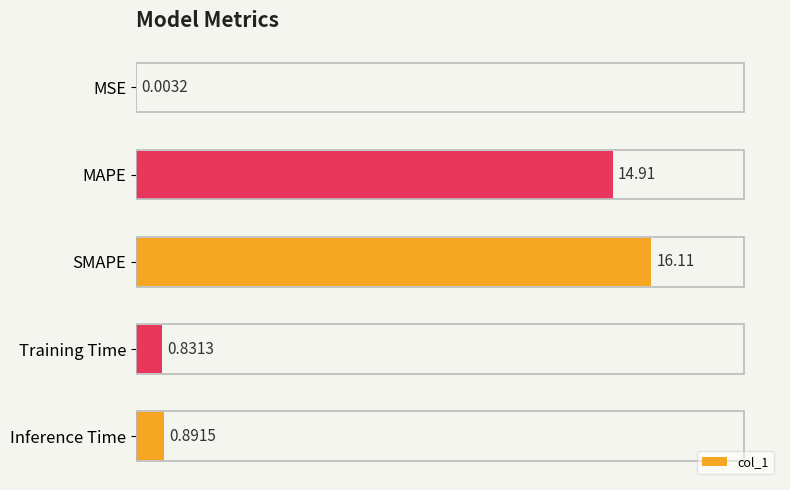

Between MAPE and Inference Time, which is larger?

MAPE